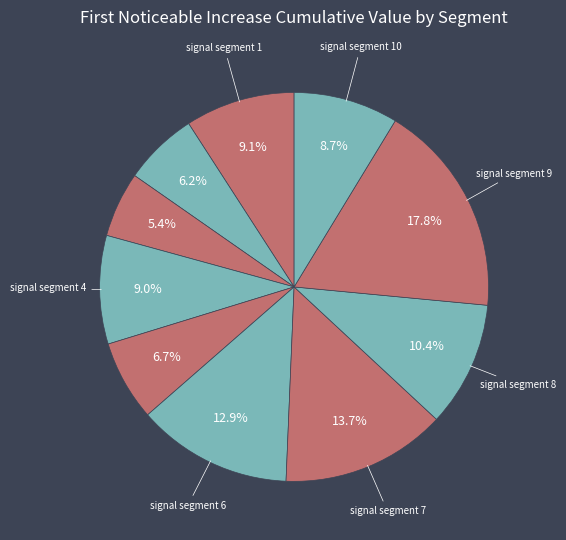

How many segments does this pie chart have?

10